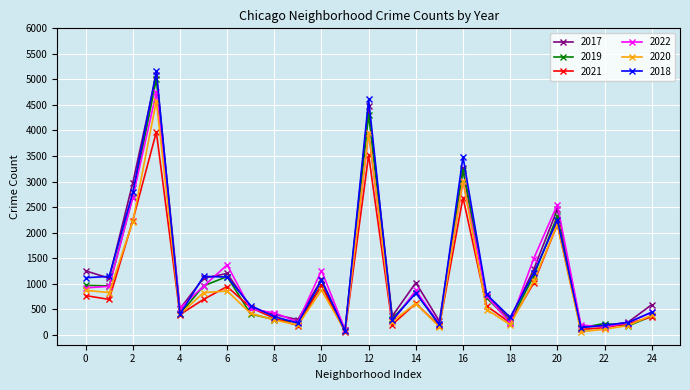

Is this an area chart (filled region under the line)?

No